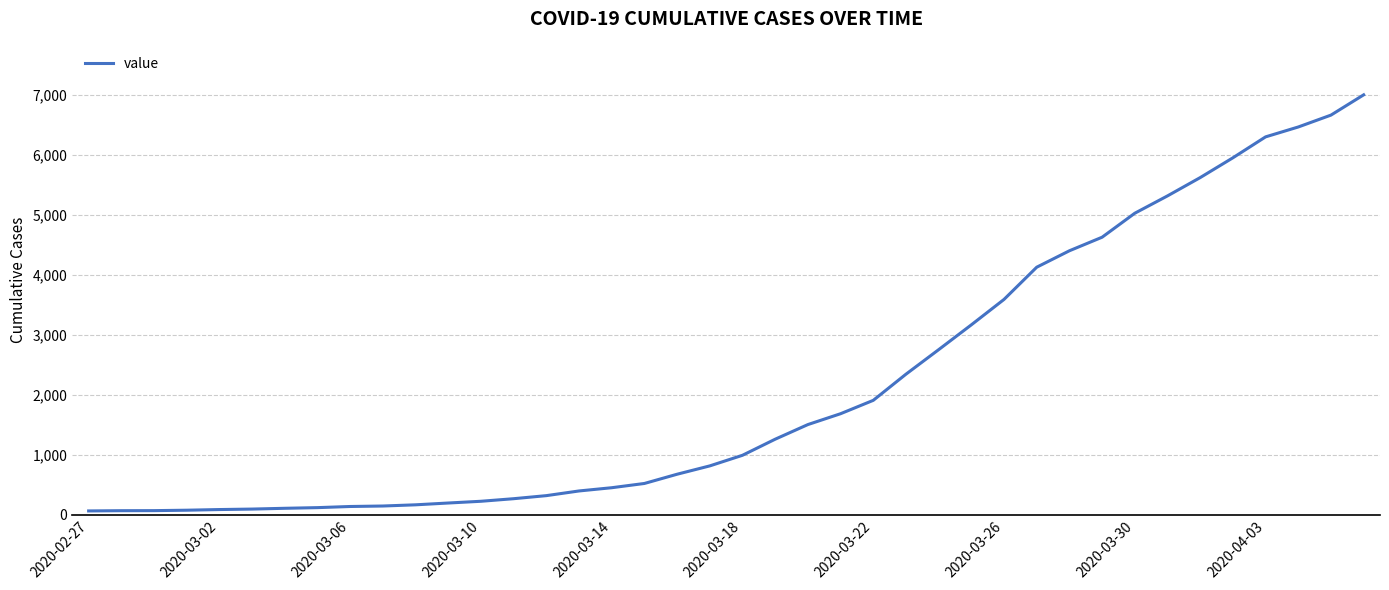

What is the maximum value shown in the chart?

7002